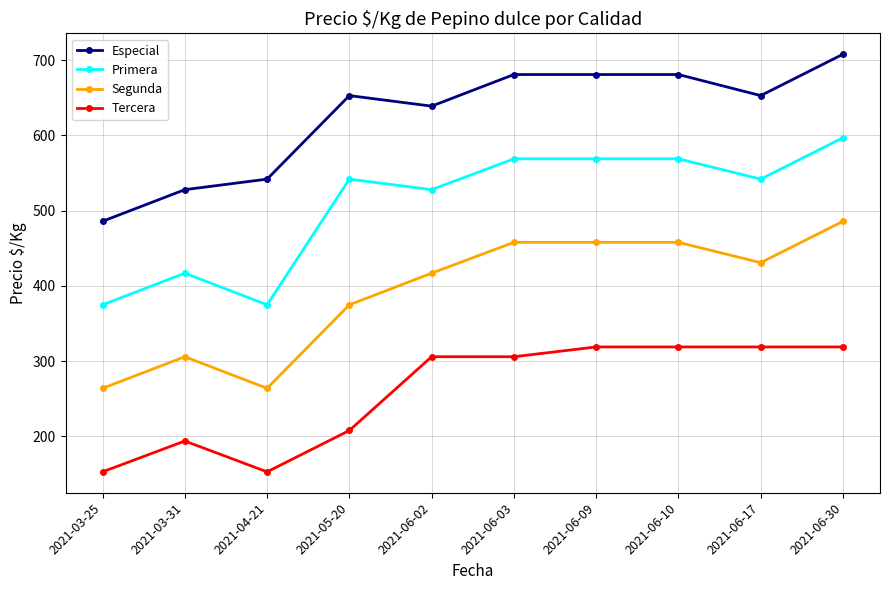

Rank the series at 2021-06-30 from lowest to highest value.

Tercera, Segunda, Primera, Especial